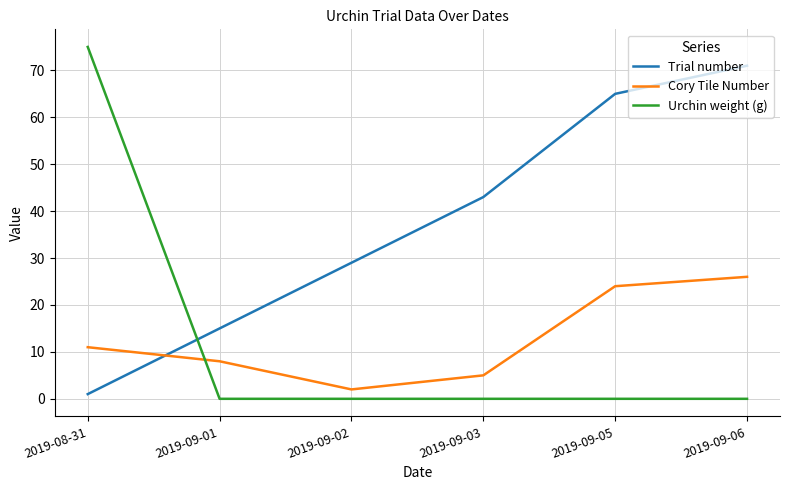

Does the chart display data point markers on the line(s)?

No